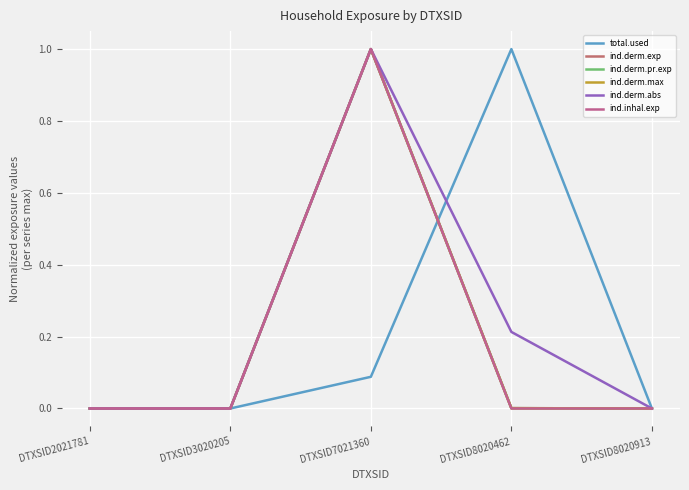

Is this an area chart (filled region under the line)?

No